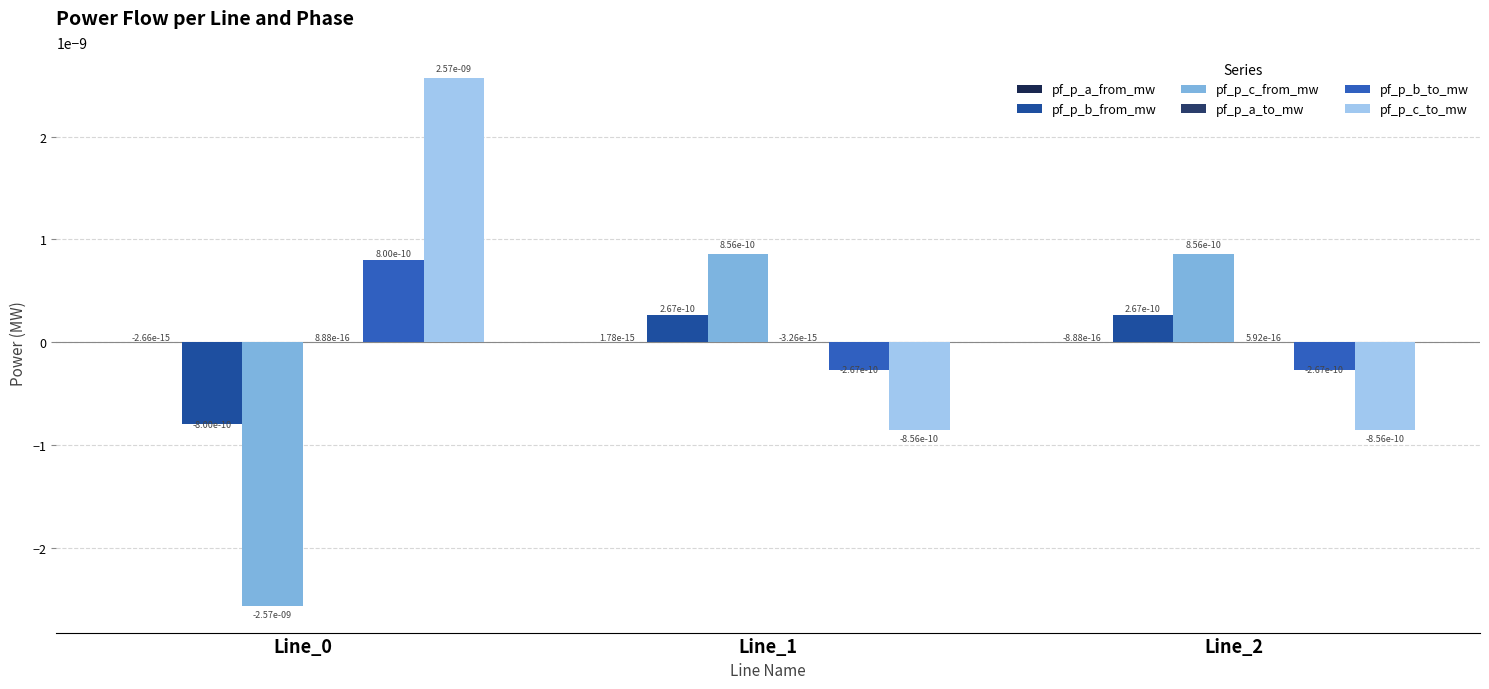

Are the bars horizontal?

No